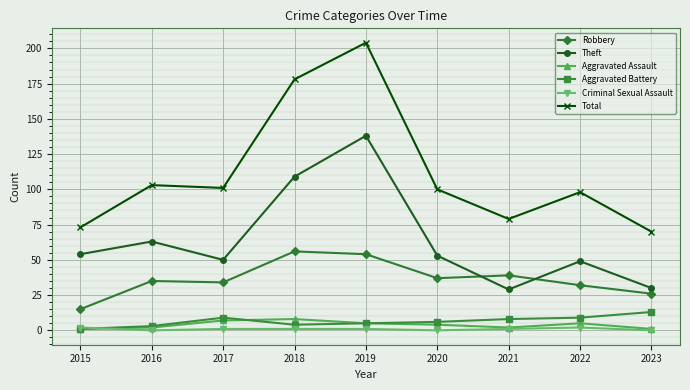

Which series has the widest spread of values?

Total